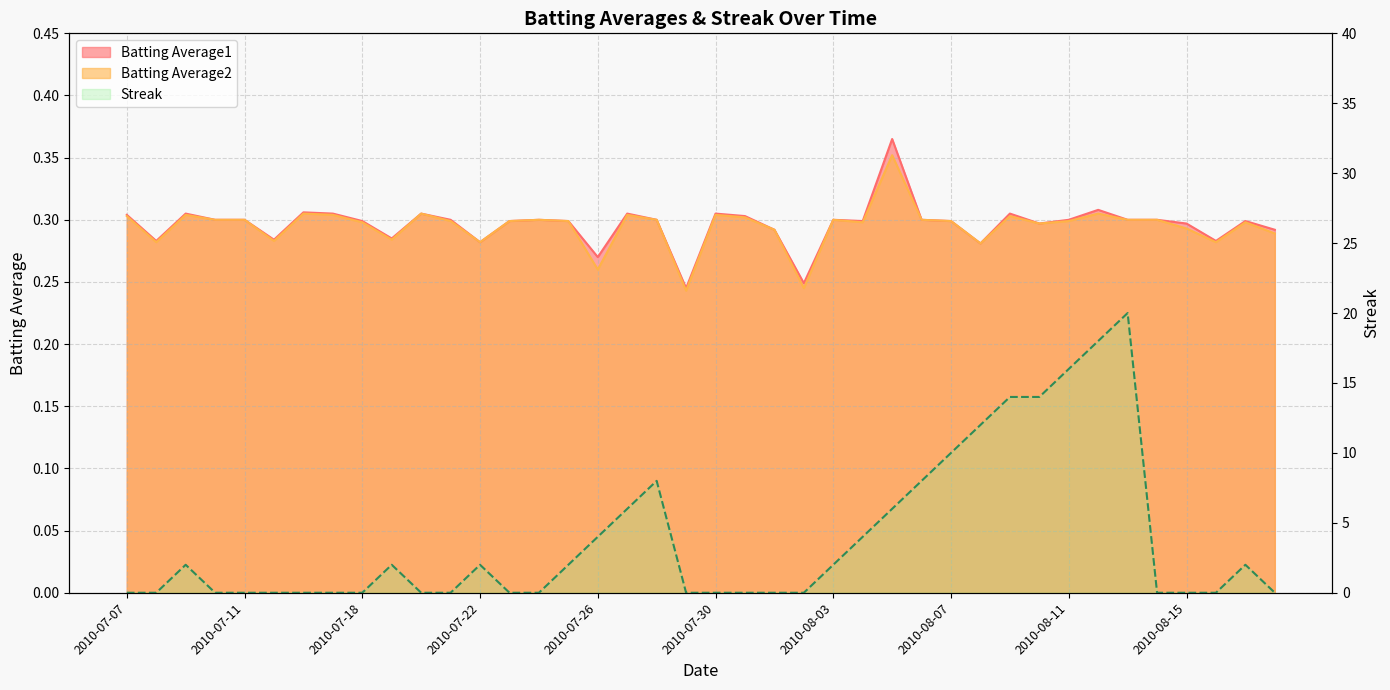

Which category has the highest value in the Batting Average2 series?

2010-08-05